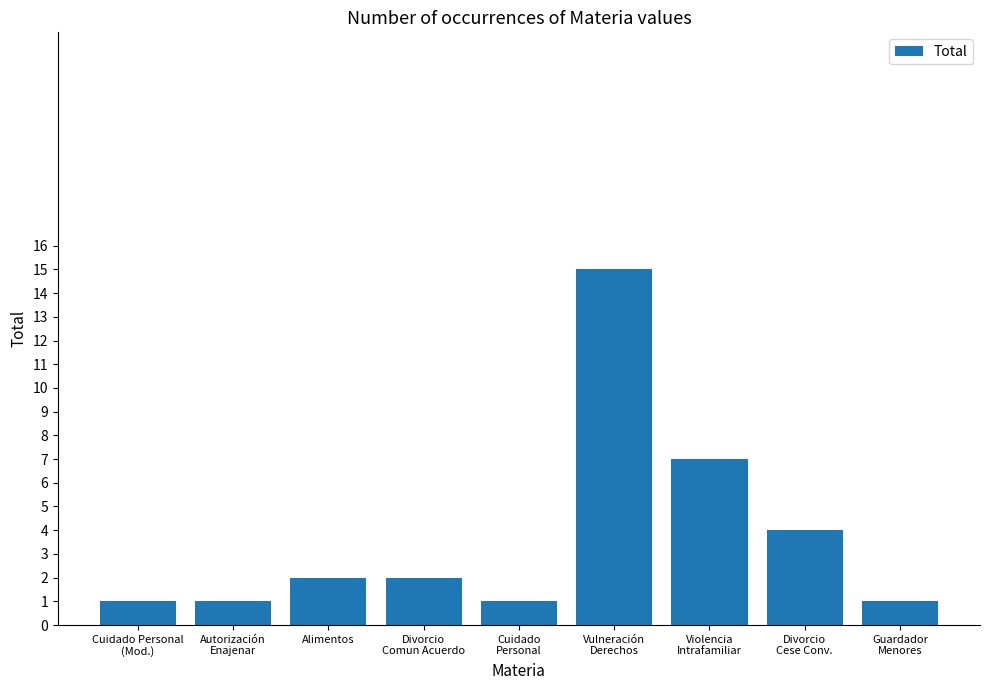

What is the average value?

4